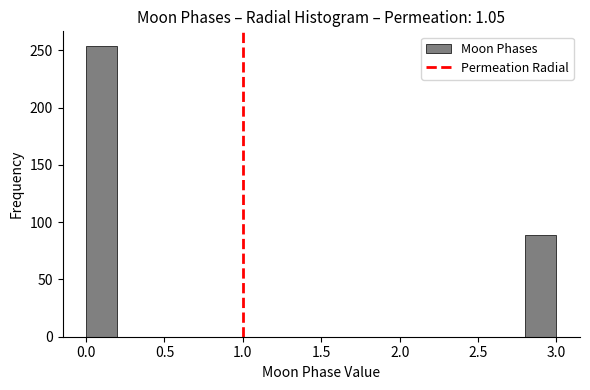

Over which range of the x-axis is the bar tallest?

0.0 to 0.2